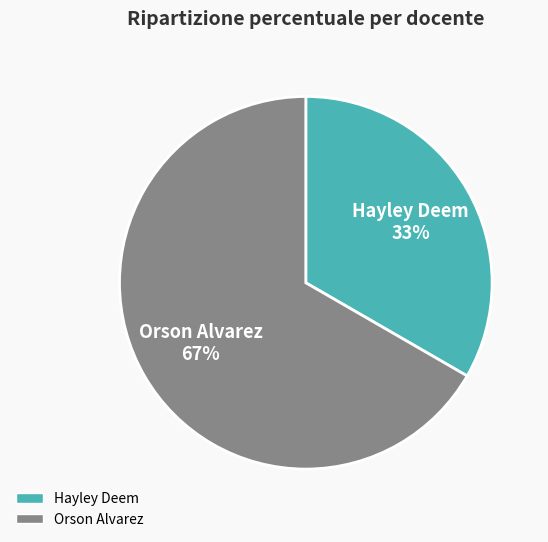

Which has a higher value, Hayley Deem or Orson Alvarez?

Orson Alvarez